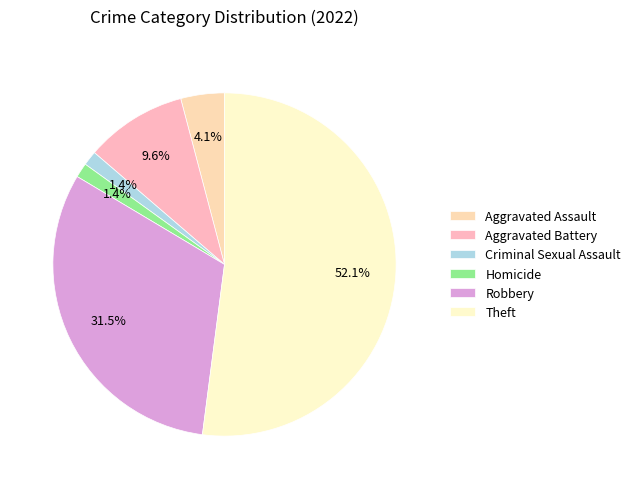

Count the number of slices in the pie.

6